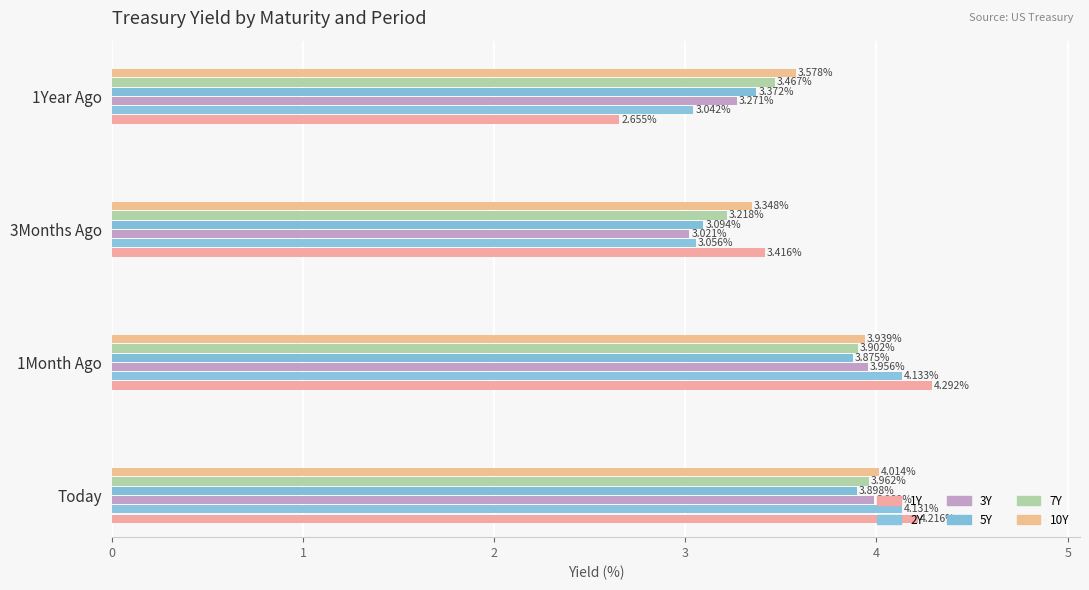

How many data points in 1Y are above 4?

2